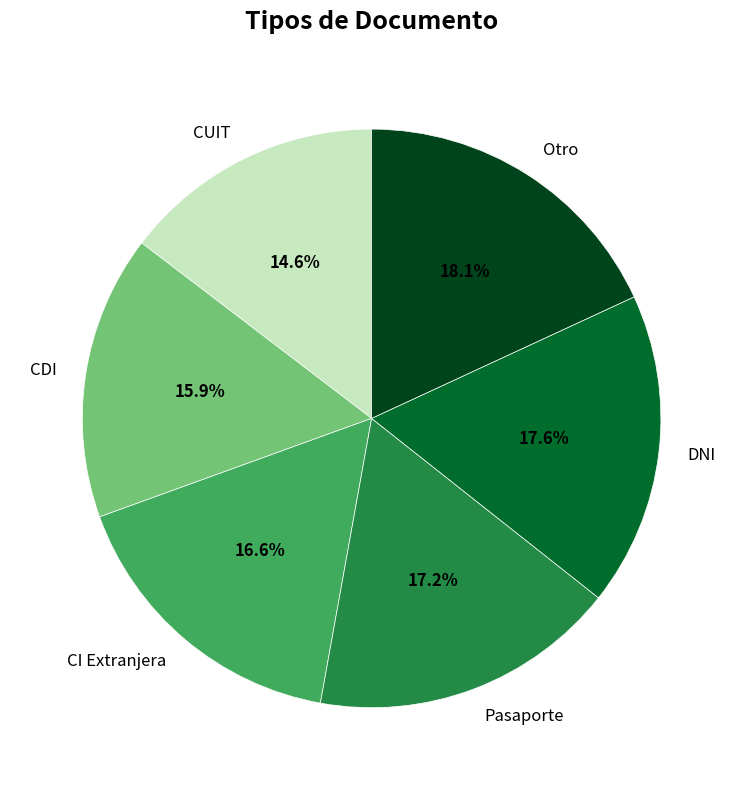

Approximately how many times larger is the value at CDI compared to DNI?

0.9